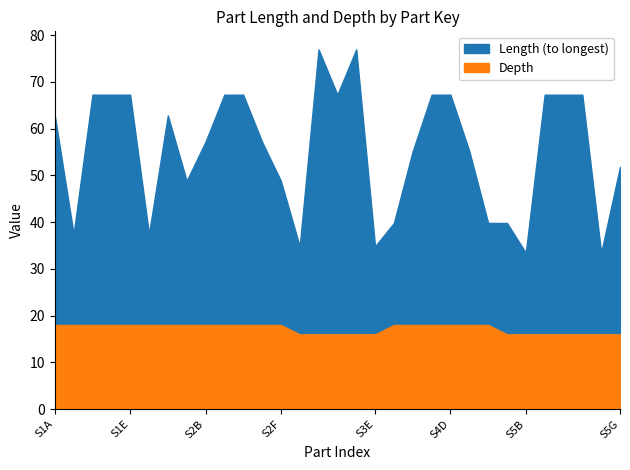

Where is the first local minimum for Length (to longest)?

S1B